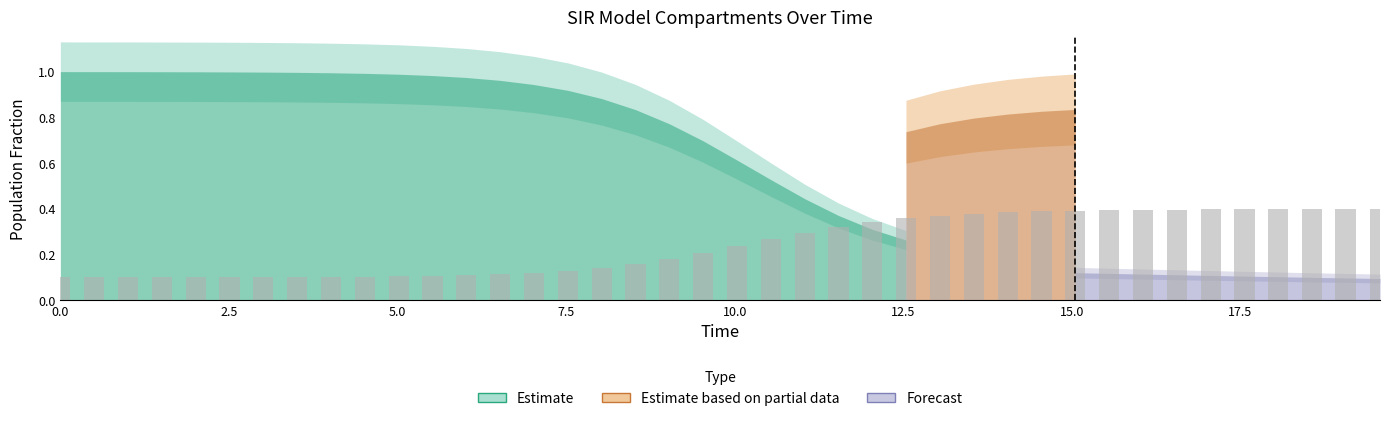

How many values are between 0 and 1?

40